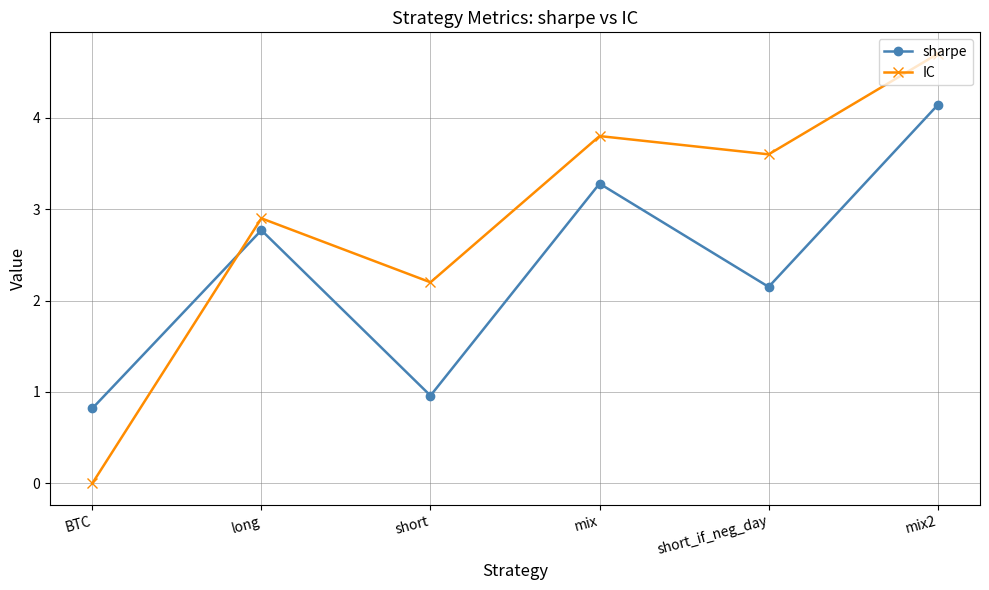

List the series in order of their peak value, highest first.

IC, sharpe